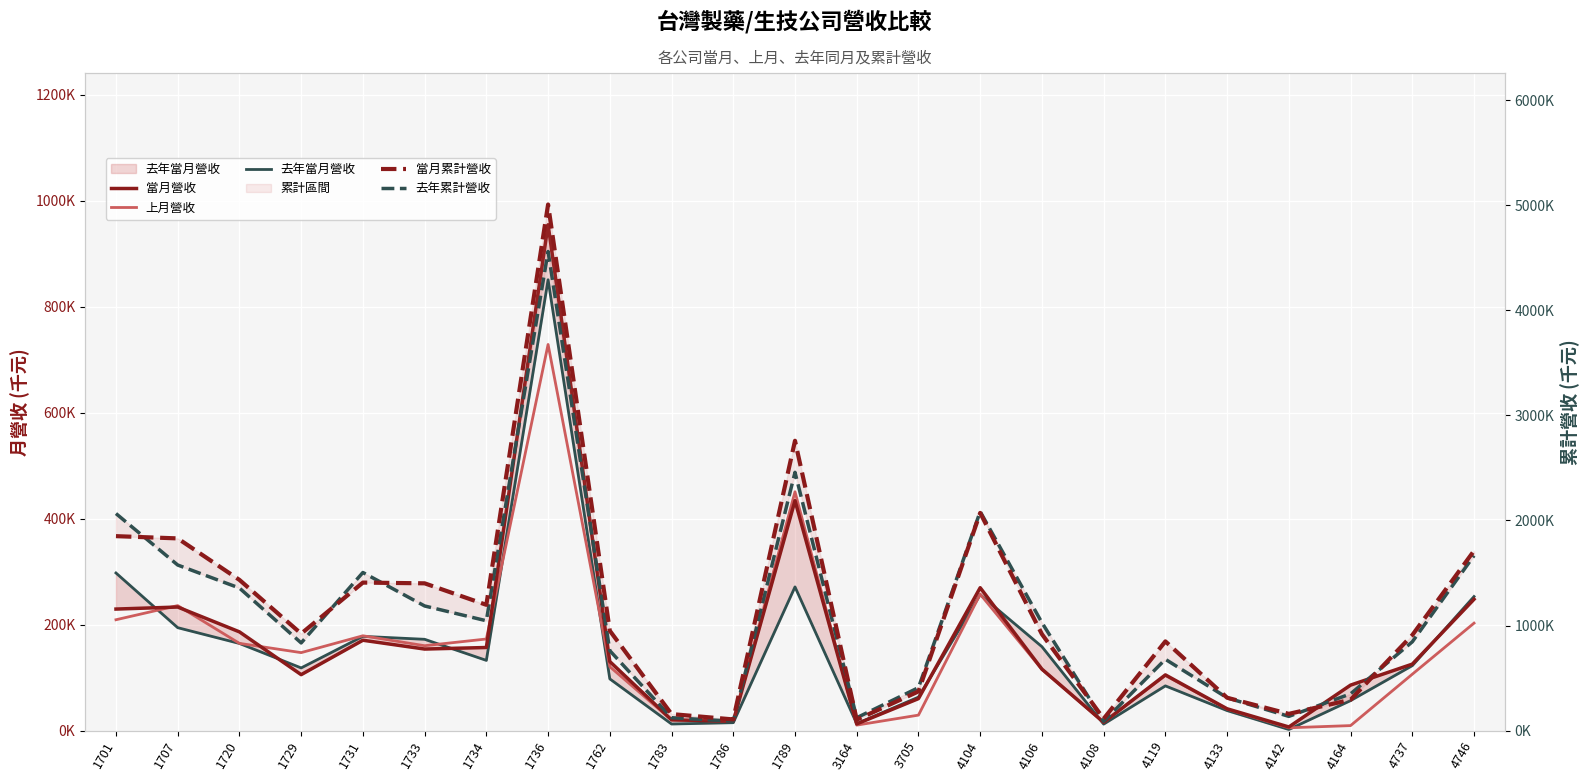

What value does the 當月營收 series have at 1734, to the nearest 10?

156660